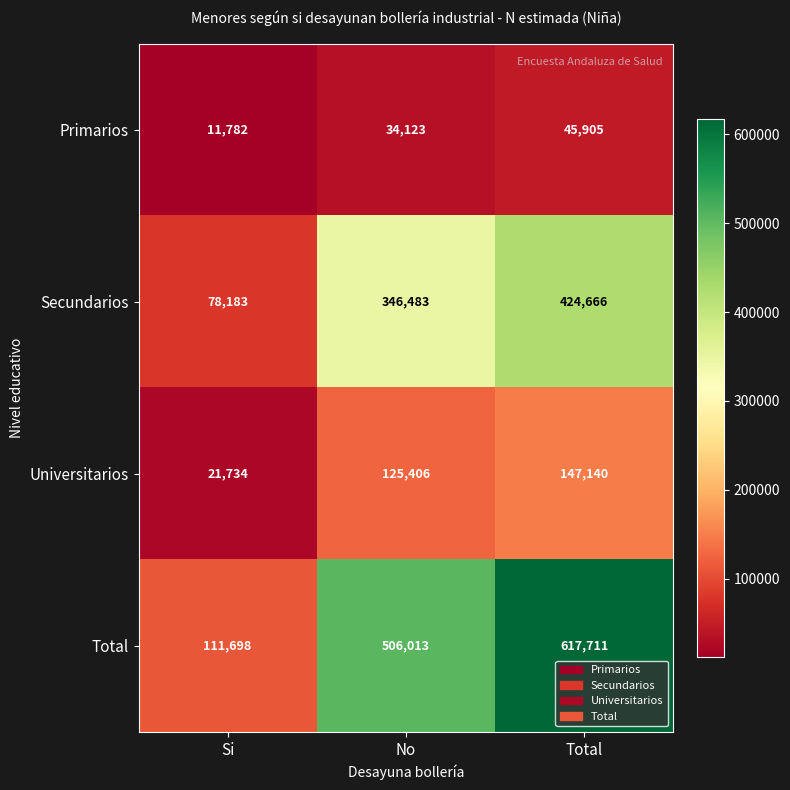

What is the spread (max minus min) of values at Si?

99916